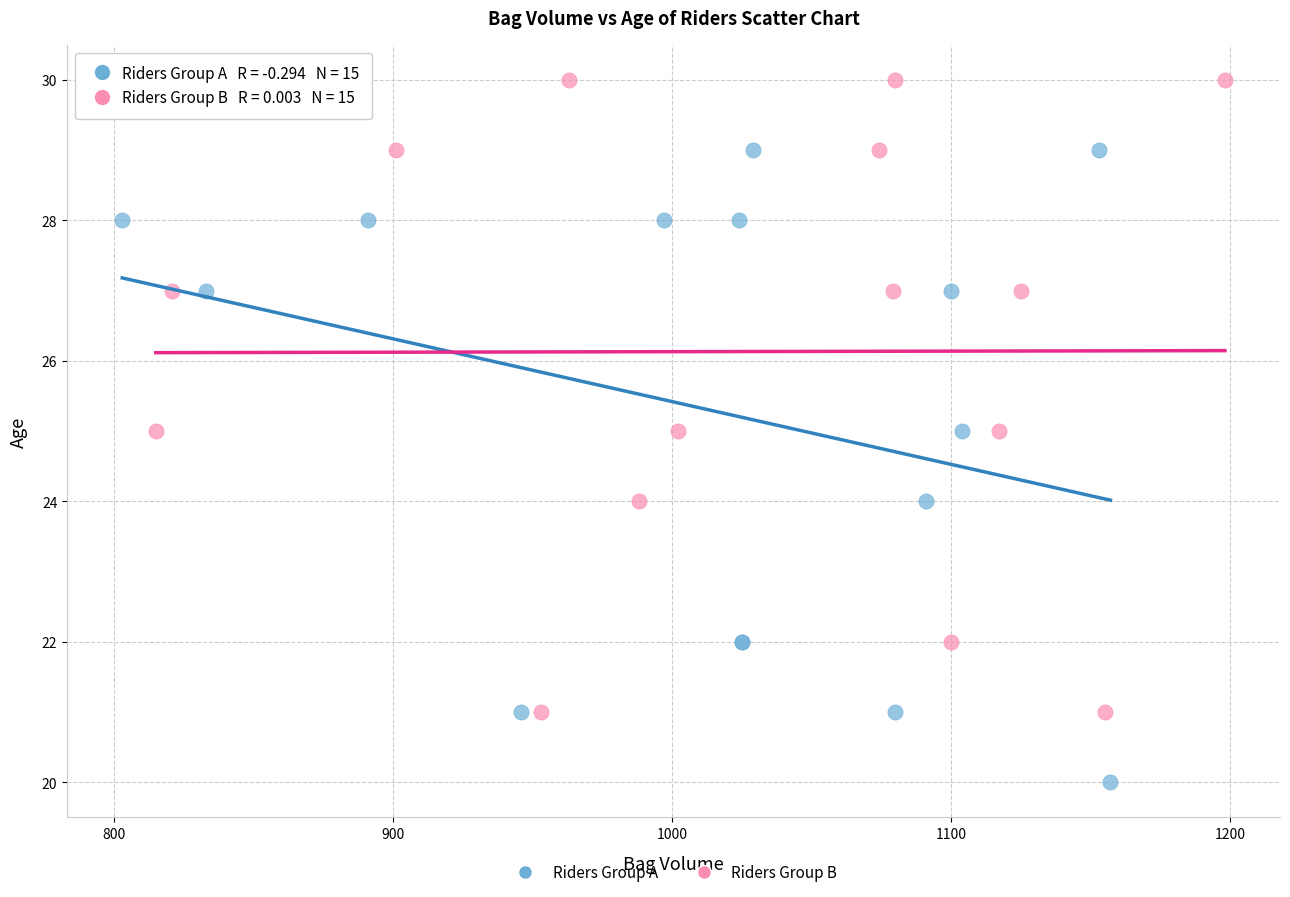

Which series reaches the maximum Y coordinate?

Riders Group B